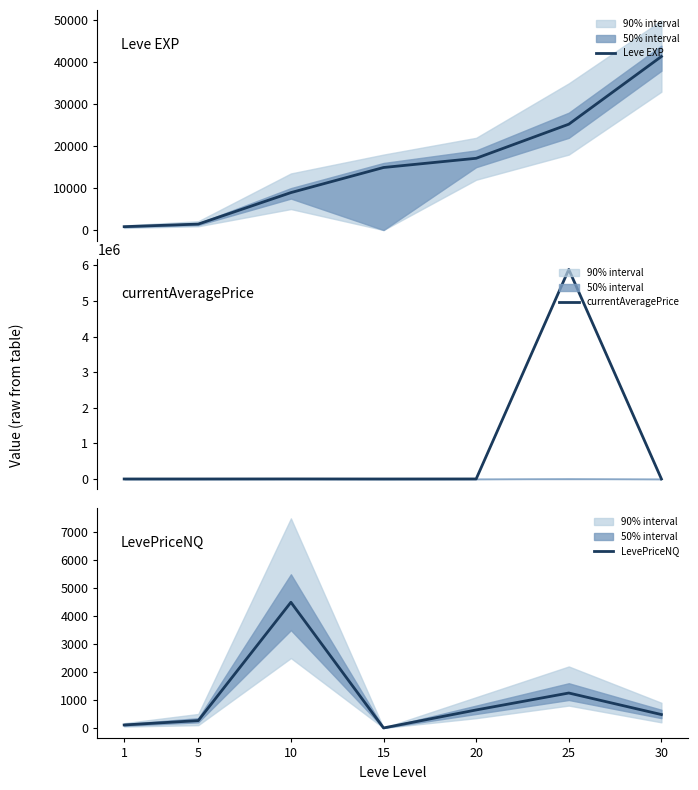

What is the sum of the Leve EXP values at 30 and 1?

42210.0